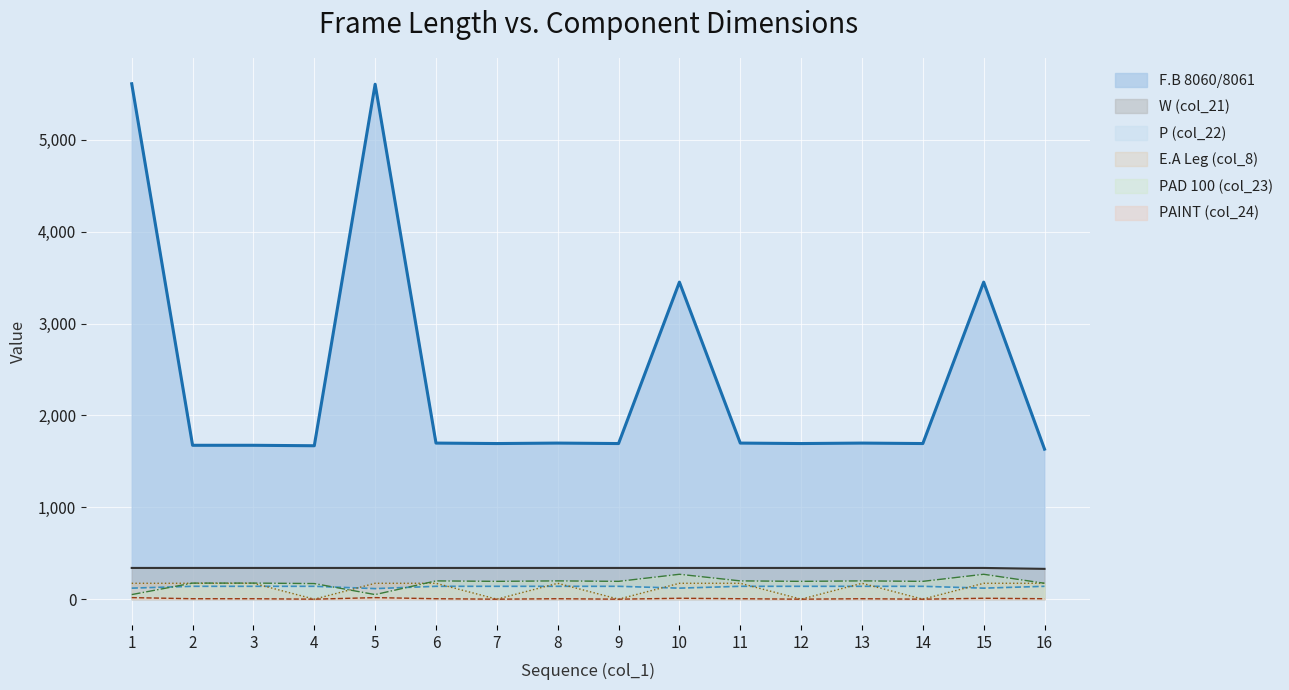

Which category has the highest value in the col_8 series?

1